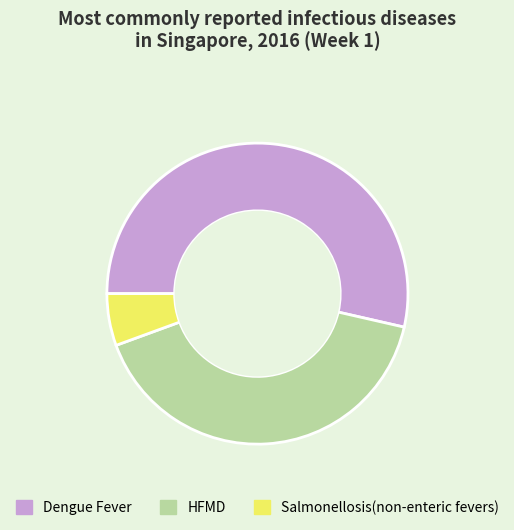

Count the number of slices in the pie.

3